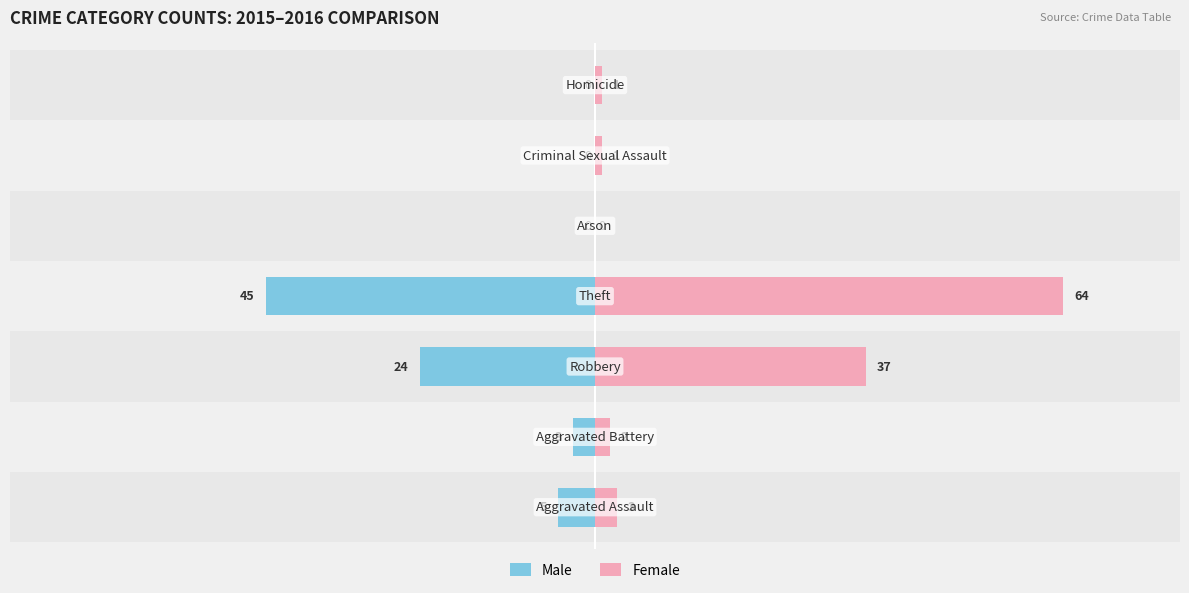

What are all the series names shown in the legend?

Male, Female